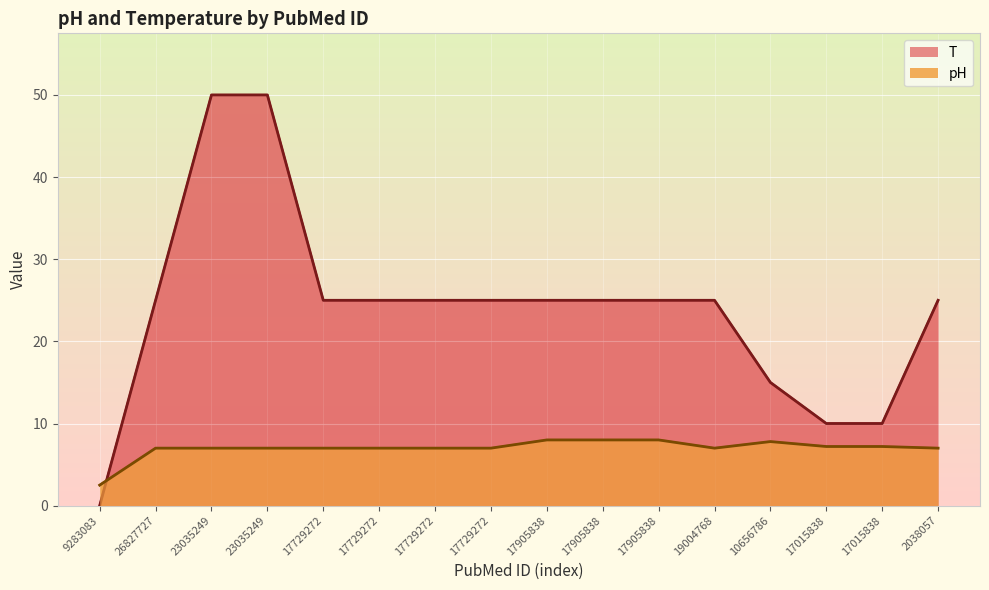

What is the average value of the T series?

24.1